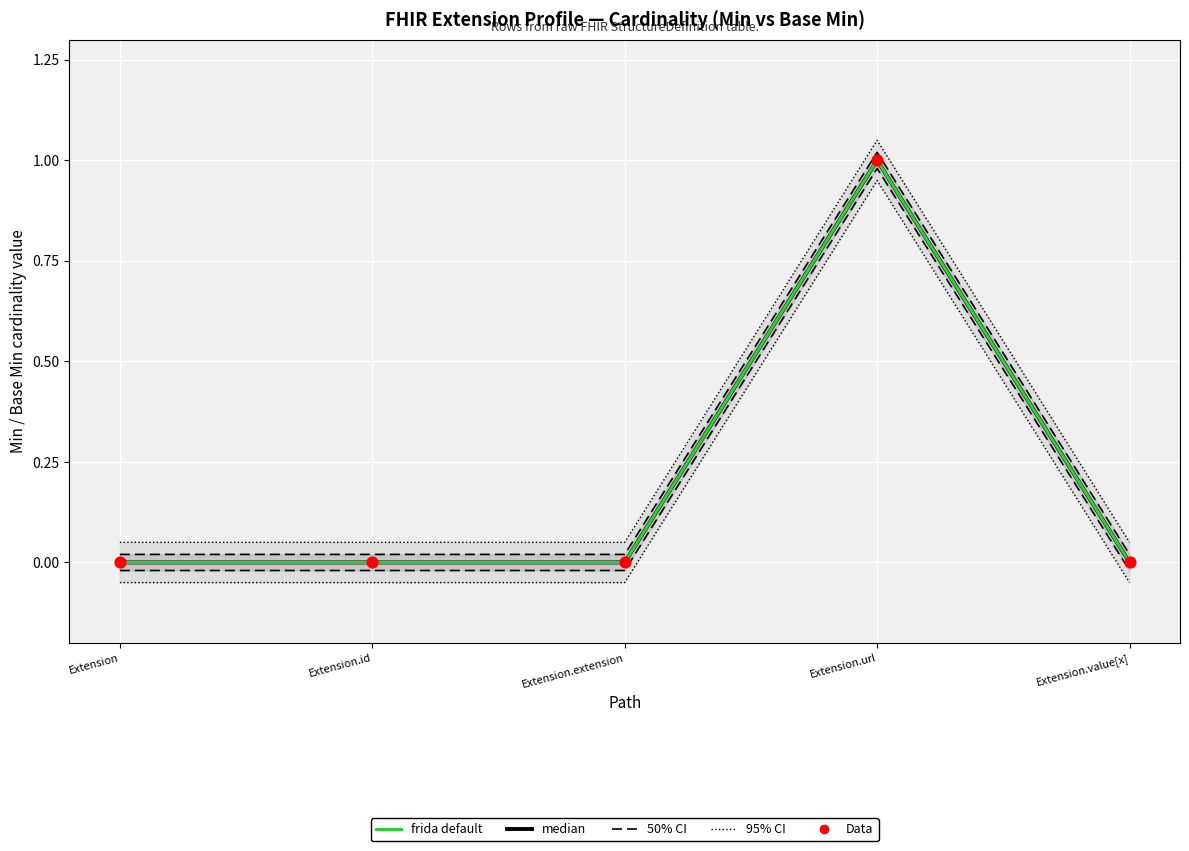

What are all the series names shown in the legend?

median, 50% CI, 95% CI, frida default, Data